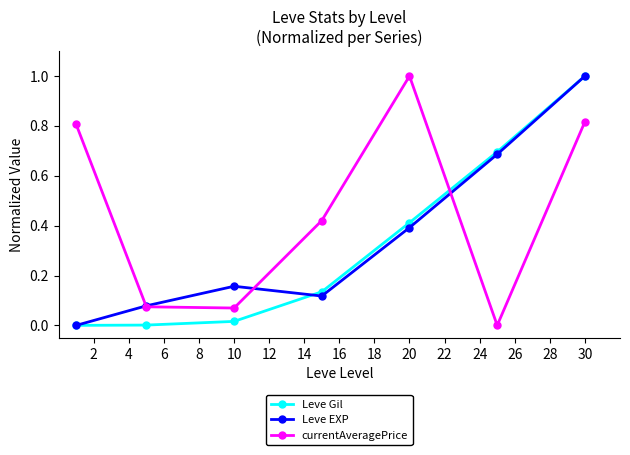

True or false: Leve Gil has more than 2 interior local peaks.

False